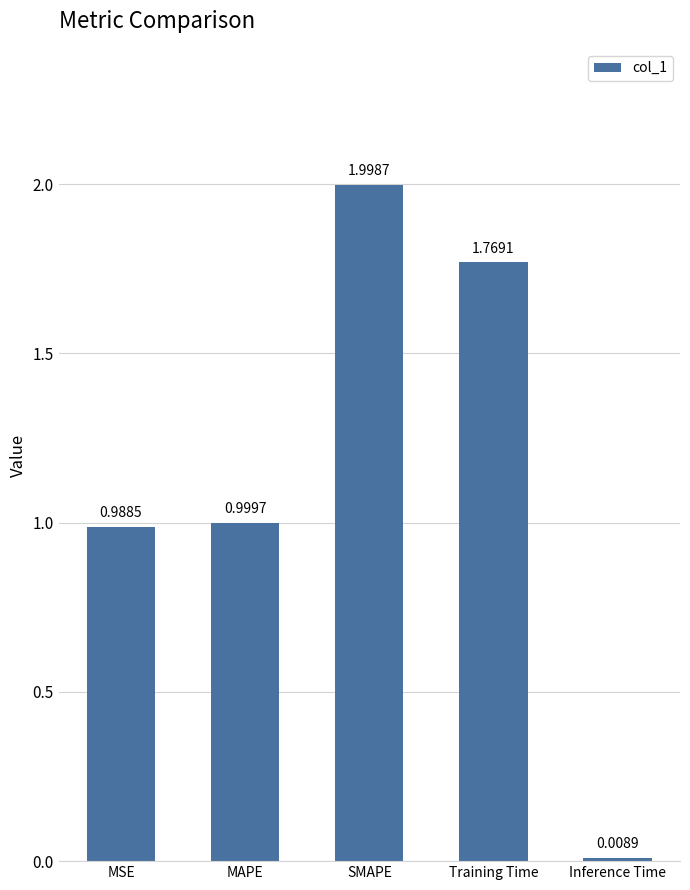

Where is the data nearest to the value 1?

MAPE